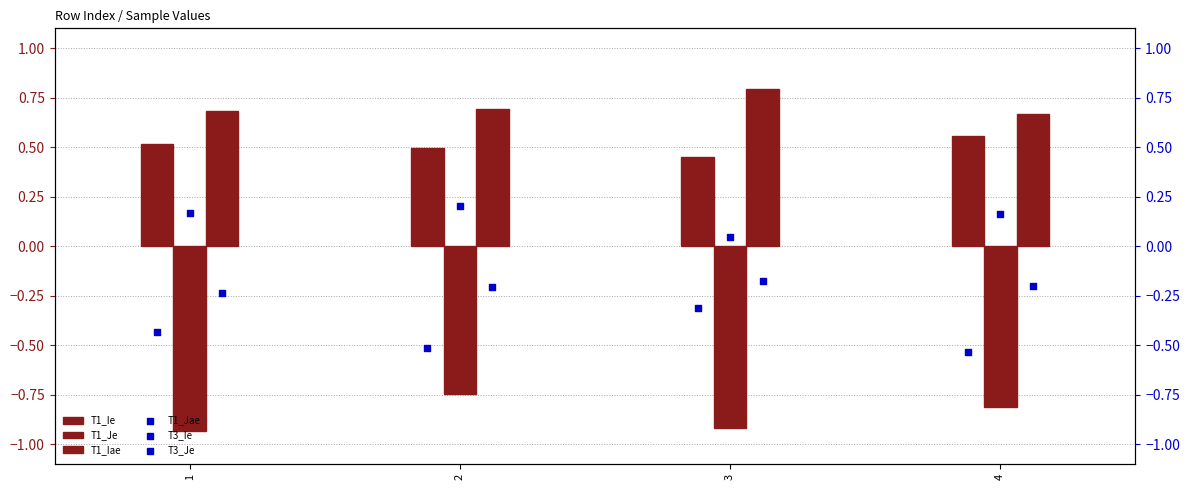

What are all the series names shown in the legend?

T1_Ie, T1_Je, T1_Iae, T1_Jae, T3_Ie, T3_Je